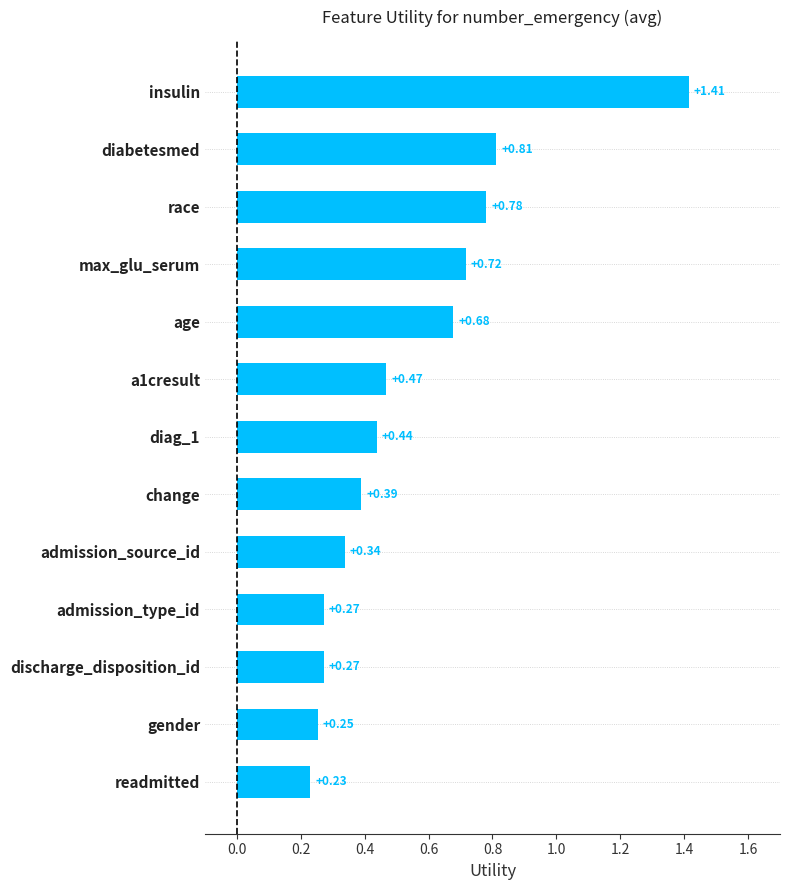

Between age and max_glu_serum, which is larger?

max_glu_serum